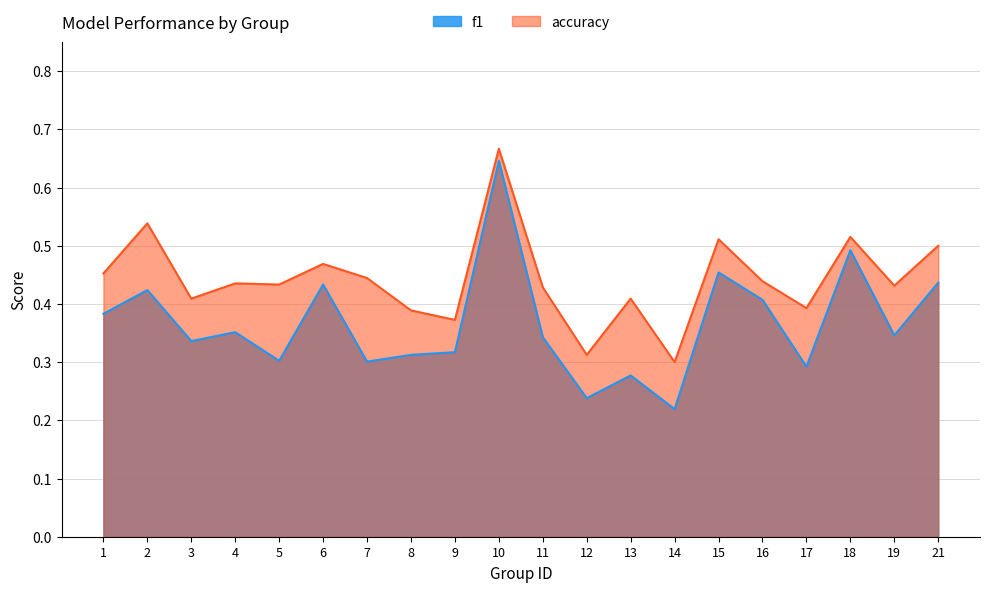

Reading left to right, extract all data points from this chart.

f1: 1=0.4	2=0.4	3=0.3	4=0.4	5=0.3	6=0.4	7=0.3	8=0.3	9=0.3	10=0.6	11=0.3	12=0.2	13=0.3	14=0.2	15=0.5	16=0.4	17=0.3	18=0.5	19=0.3	21=0.4
accuracy: 1=0.5	2=0.5	3=0.4	4=0.4	5=0.4	6=0.5	7=0.4	8=0.4	9=0.4	10=0.7	11=0.4	12=0.3	13=0.4	14=0.3	15=0.5	16=0.4	17=0.4	18=0.5	19=0.4	21=0.5